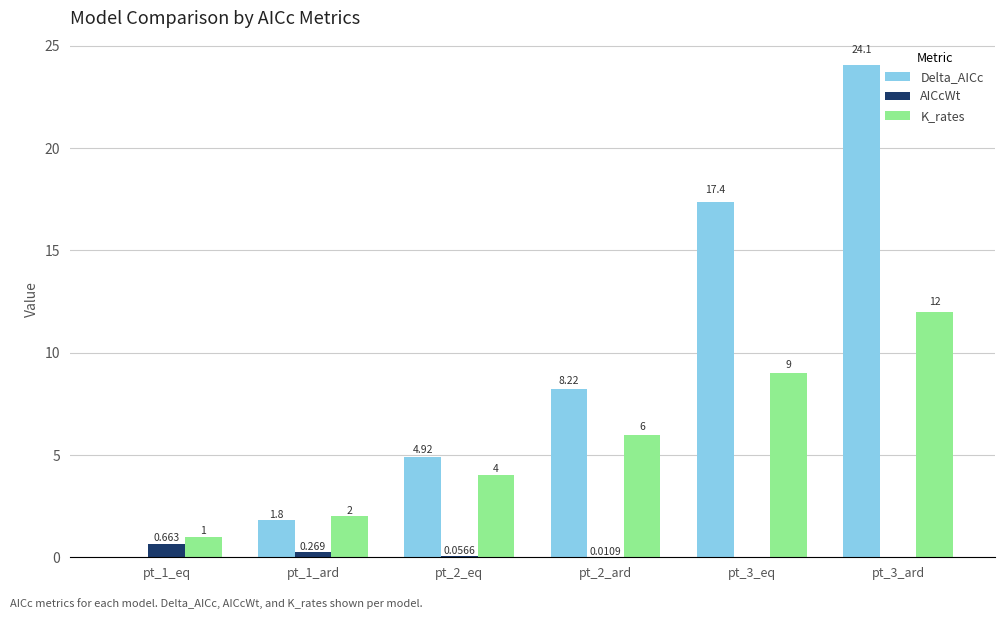

Is the value of AICcWt at pt_3_ard greater than the value of K_rates at pt_1_ard?

No